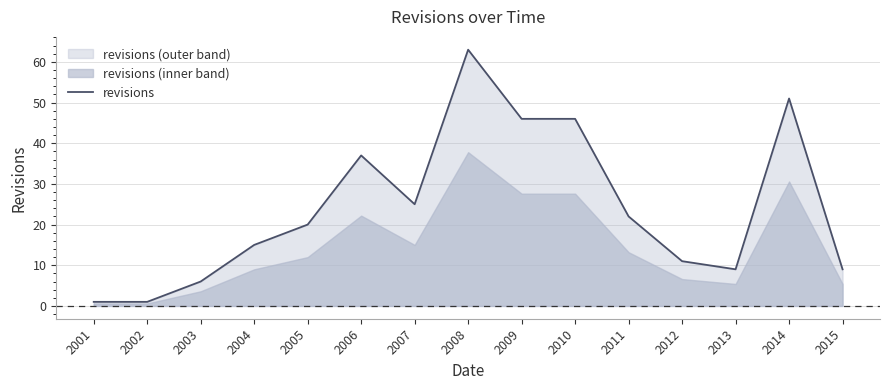

Where is the first local minimum?

2007